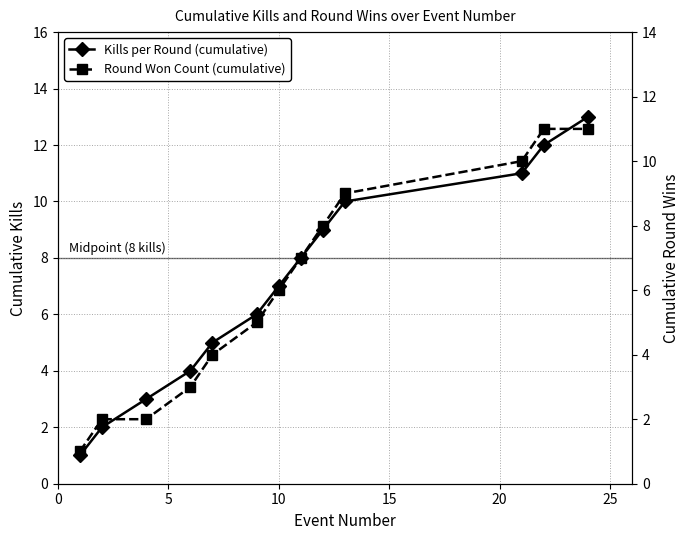

What is the value of the Round Won Count (cumulative) point at the 10th from the left?

9